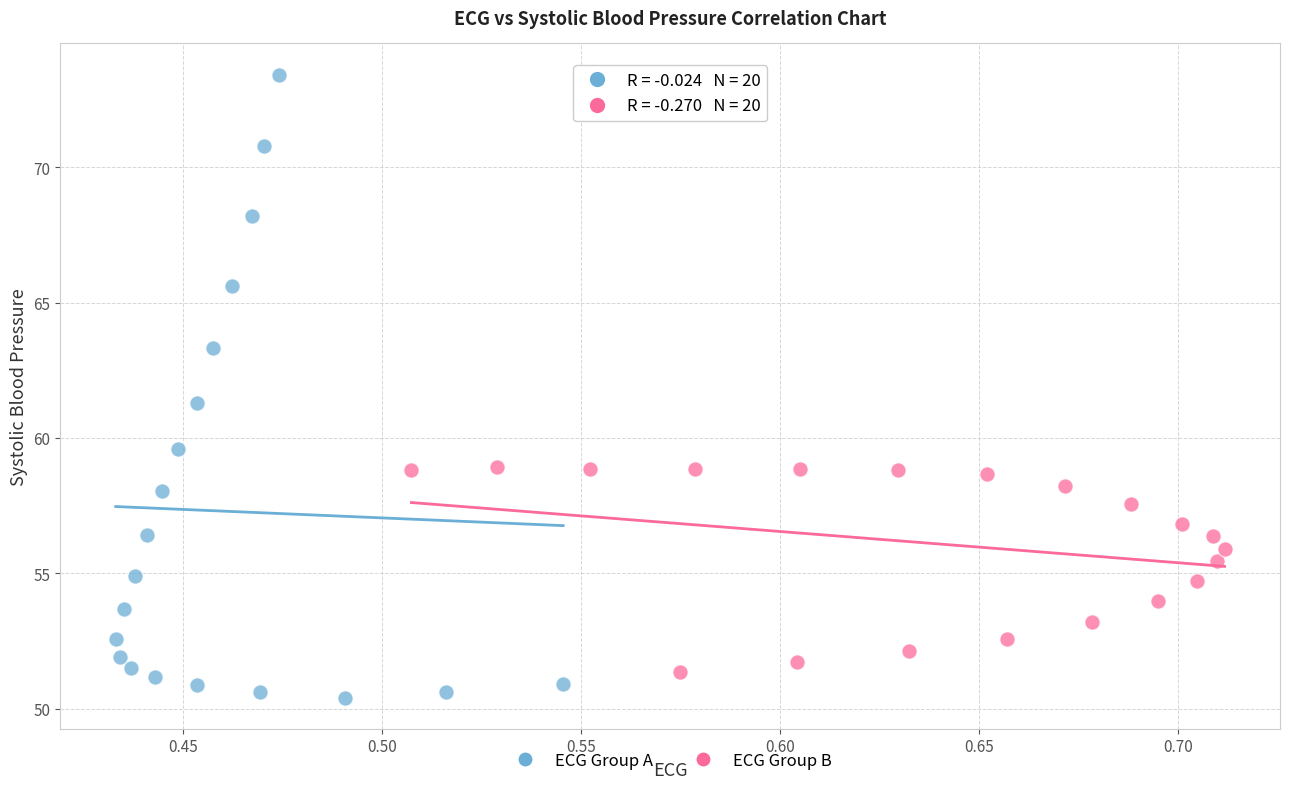

Which series contains the lowest Y value?

ECG Group A